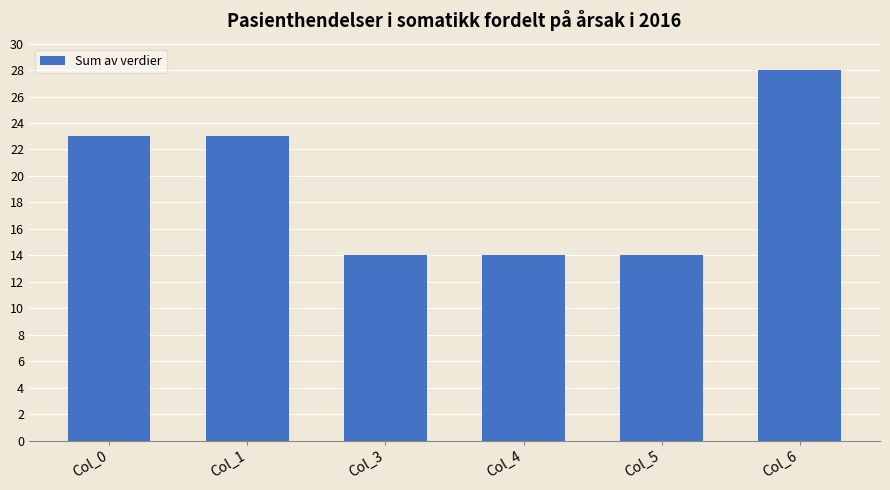

Reading left to right, list all the values displayed in this chart.

Col_0=23	Col_1=23	Col_3=14	Col_4=14	Col_5=14	Col_6=28